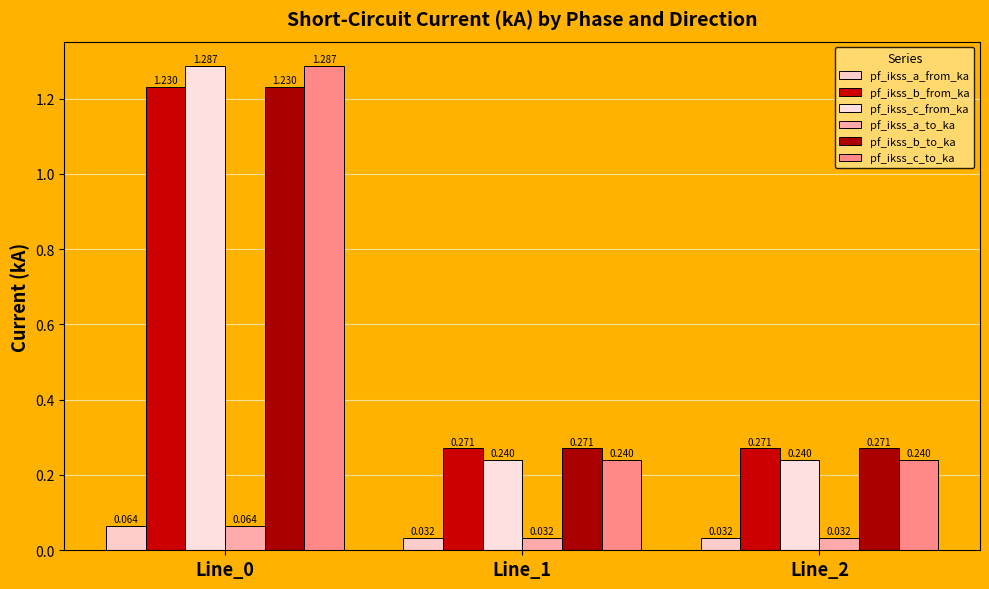

Is the value of pf_ikss_c_to_ka at Line_0 greater than the value of pf_ikss_b_to_ka at Line_2?

Yes